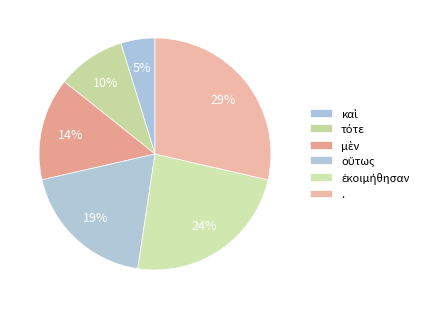

Combined, what portion of the pie is ἐκοιμήθησαν and .?

52.4%